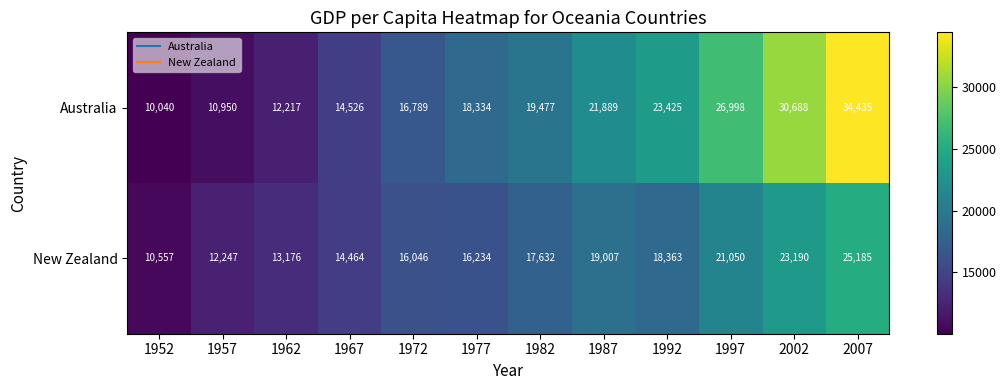

What is the sum of the New Zealand values at 1967 and 1997?

35514